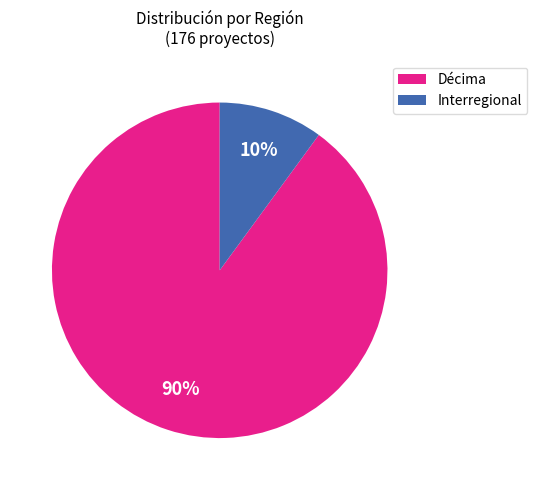

Which has a higher value, Interregional or Décima?

Décima